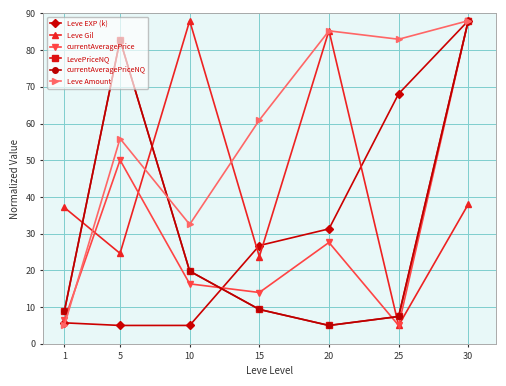

Does the chart have visible grid lines?

Yes